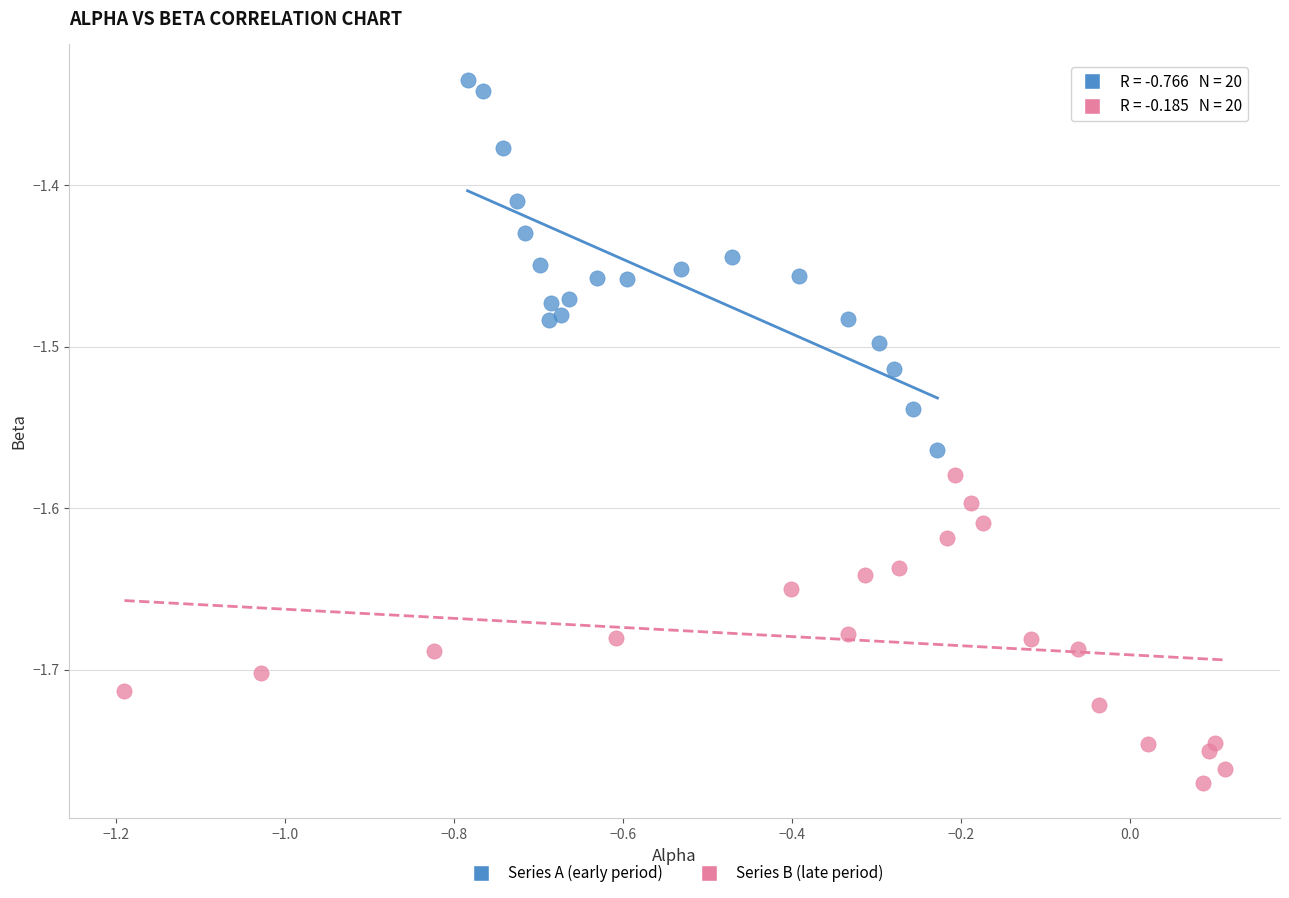

Which series reaches the maximum Y coordinate?

Series A (early period)